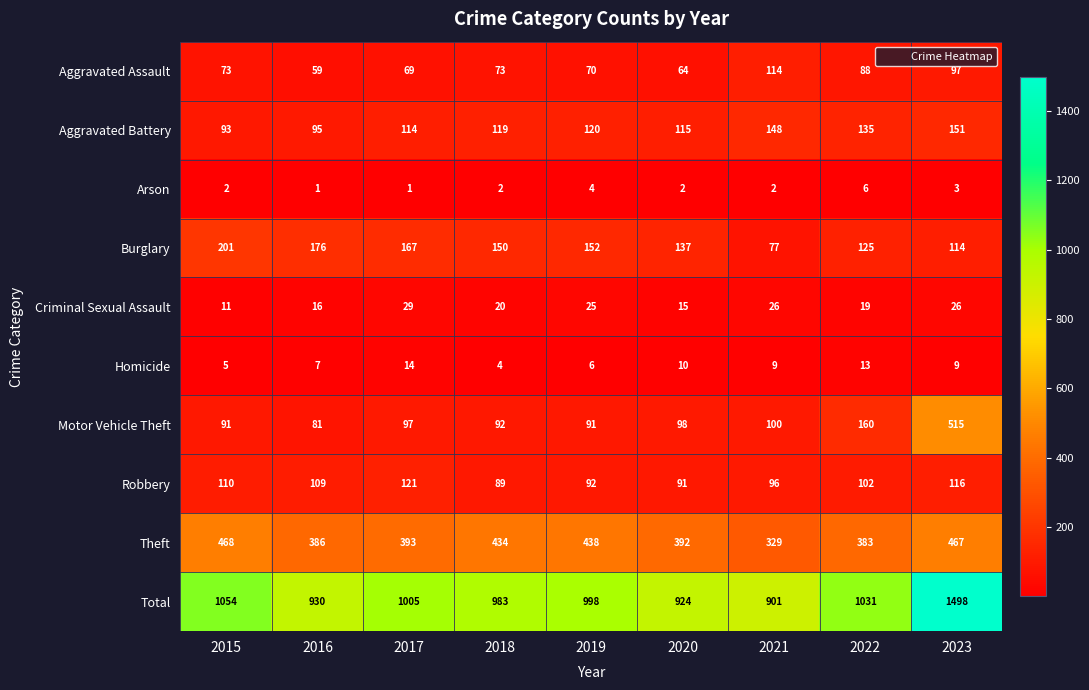

What is the maximum value shown in the chart?

1498